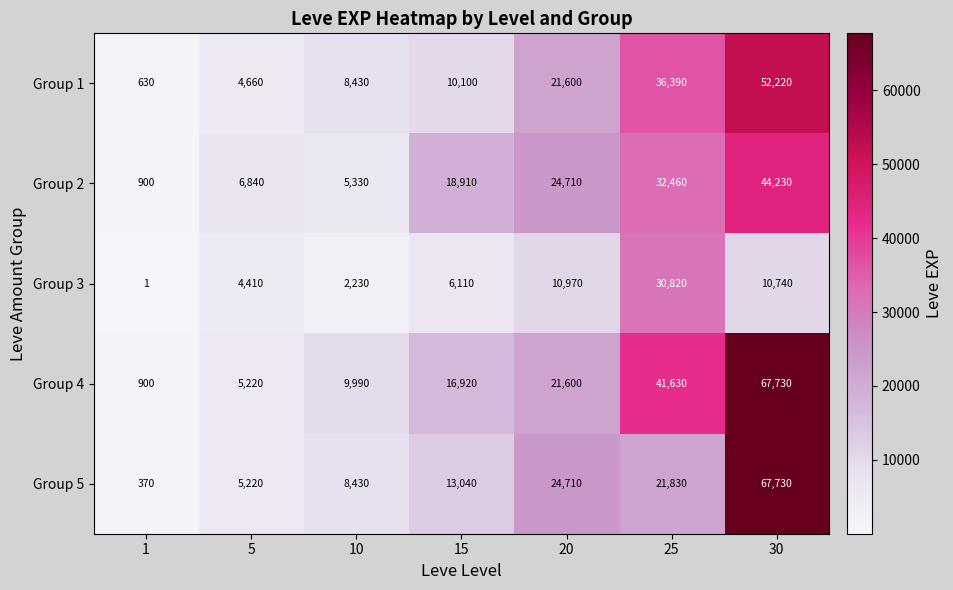

What is the sum of all Group 1 values?

134030